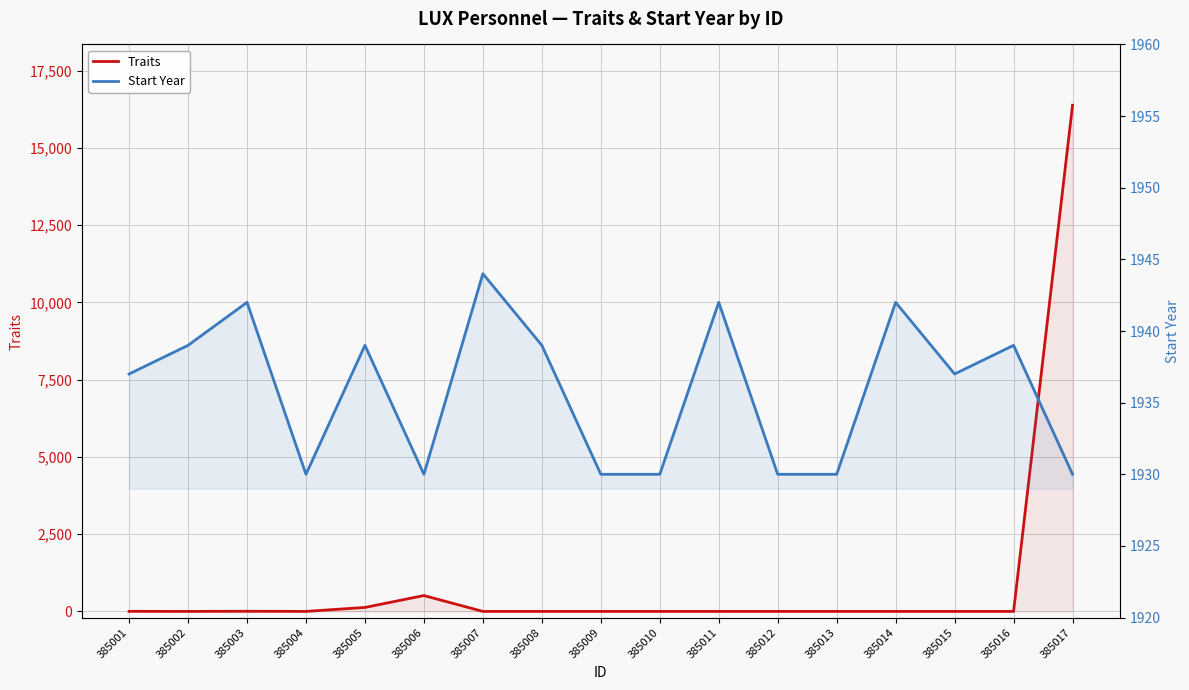

What is the sum of all Start Year values?

32910